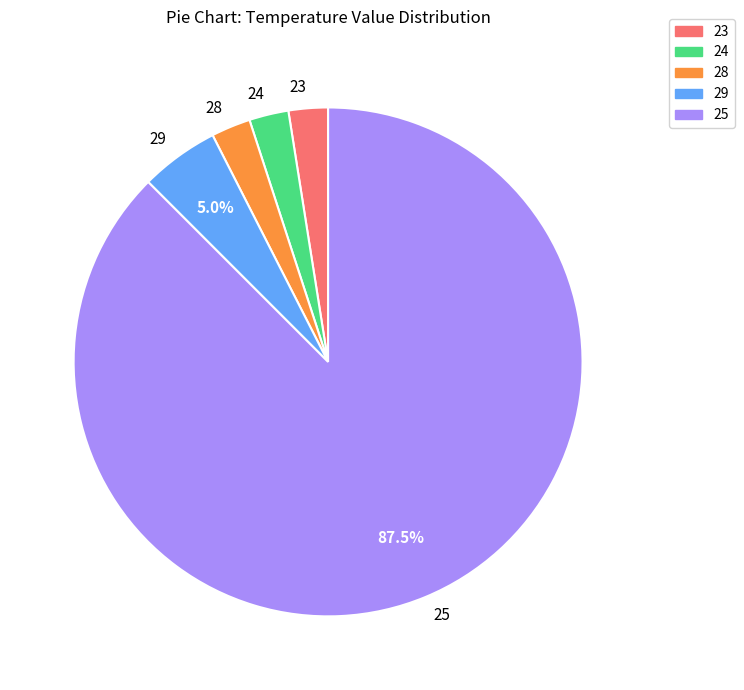

How many segments does this pie chart have?

5